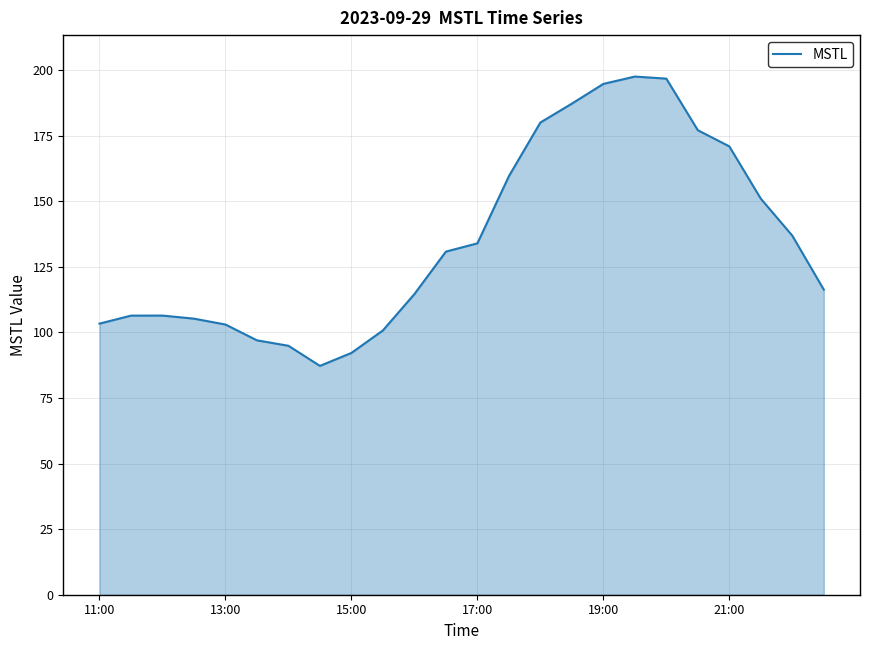

Does the chart have visible grid lines?

Yes